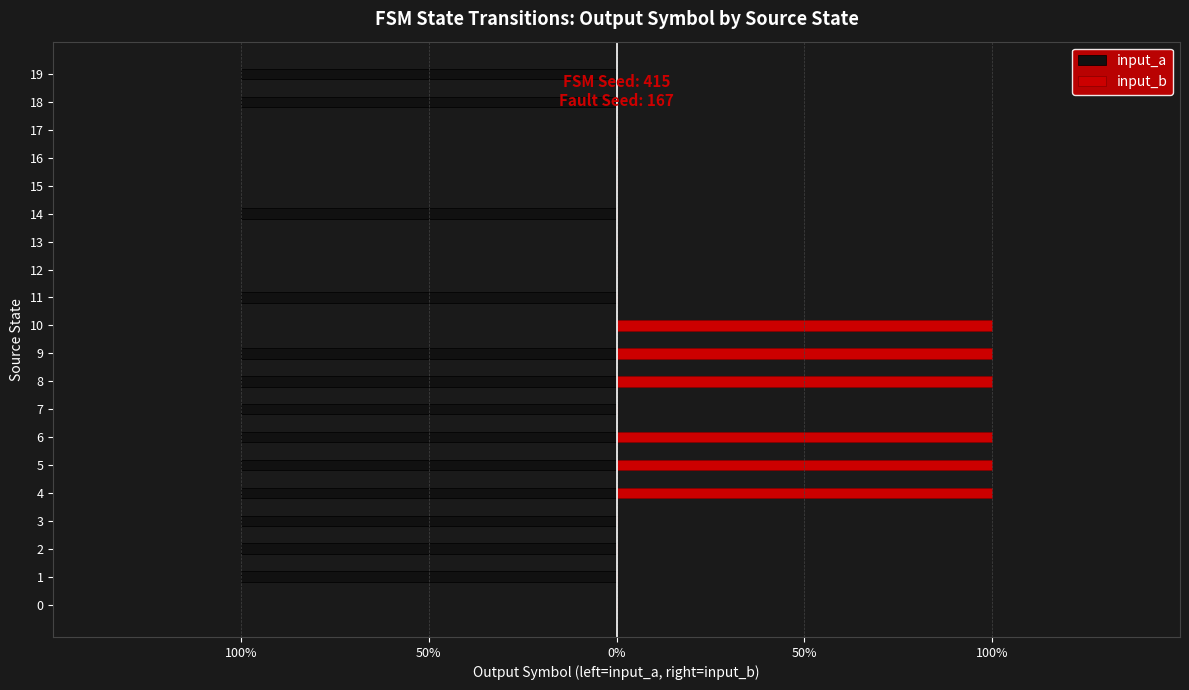

What is the difference between the input_a values at 17 and 19?

1